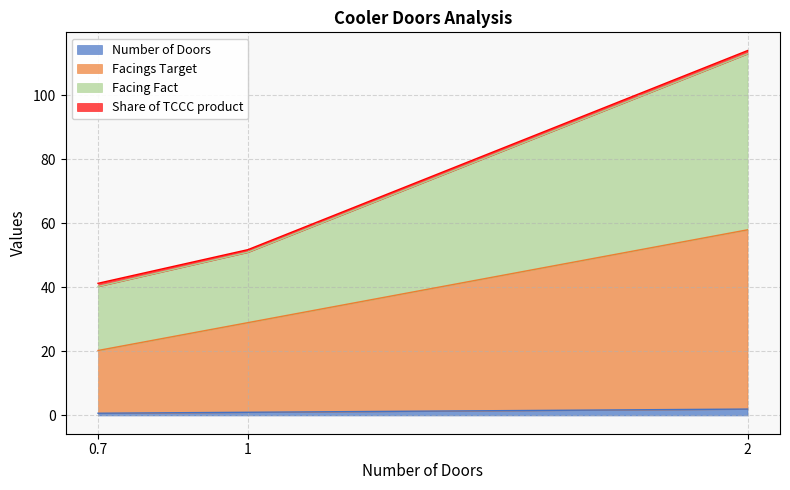

Does the chart have visible grid lines?

Yes